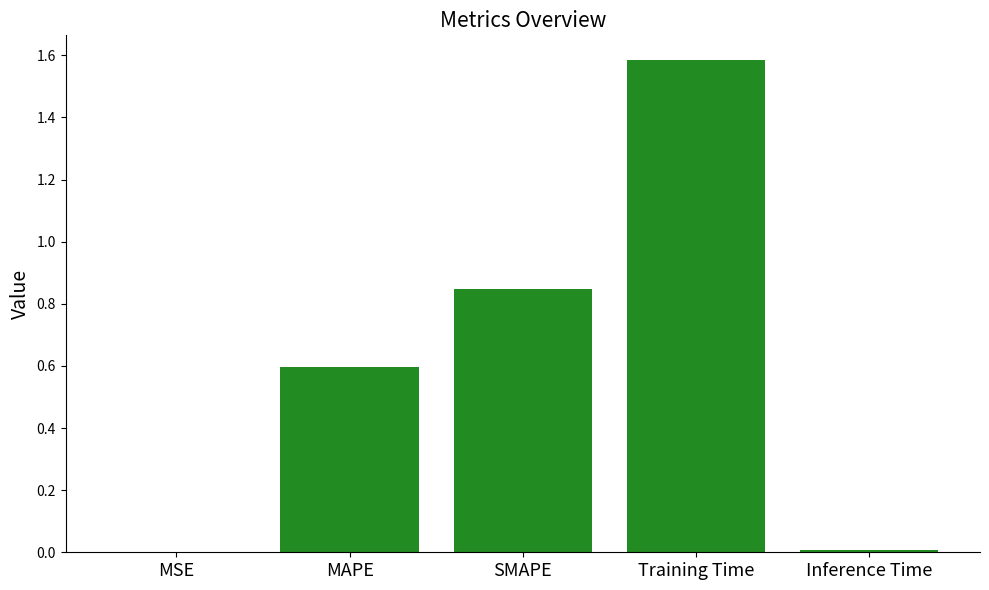

True or false: the data shows 0.7 at Training Time.

False